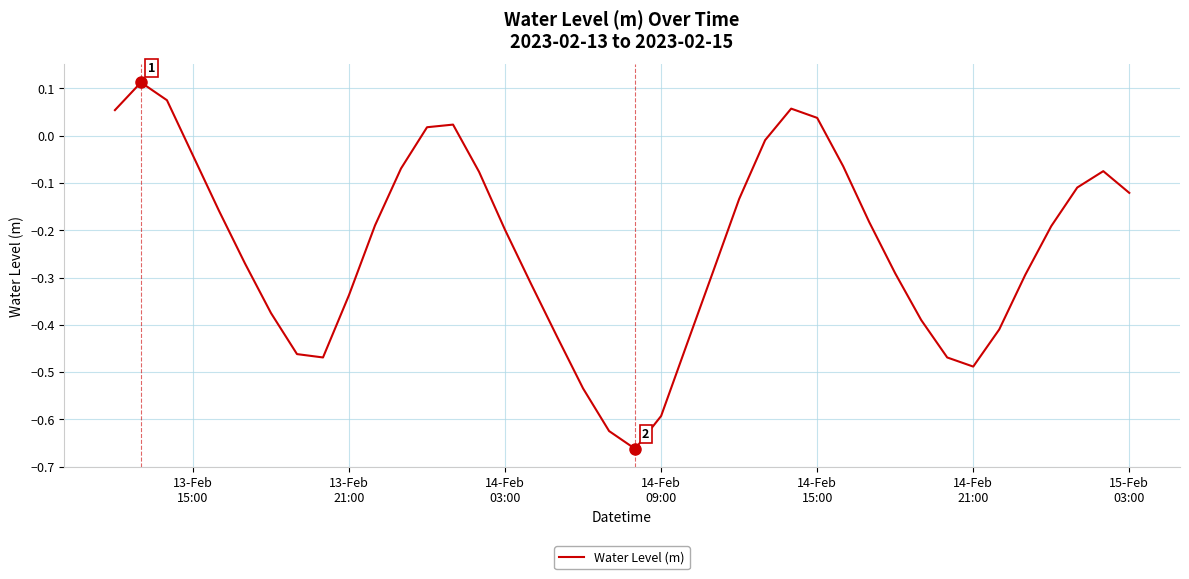

What is the difference between the maximum and minimum values?

0.8